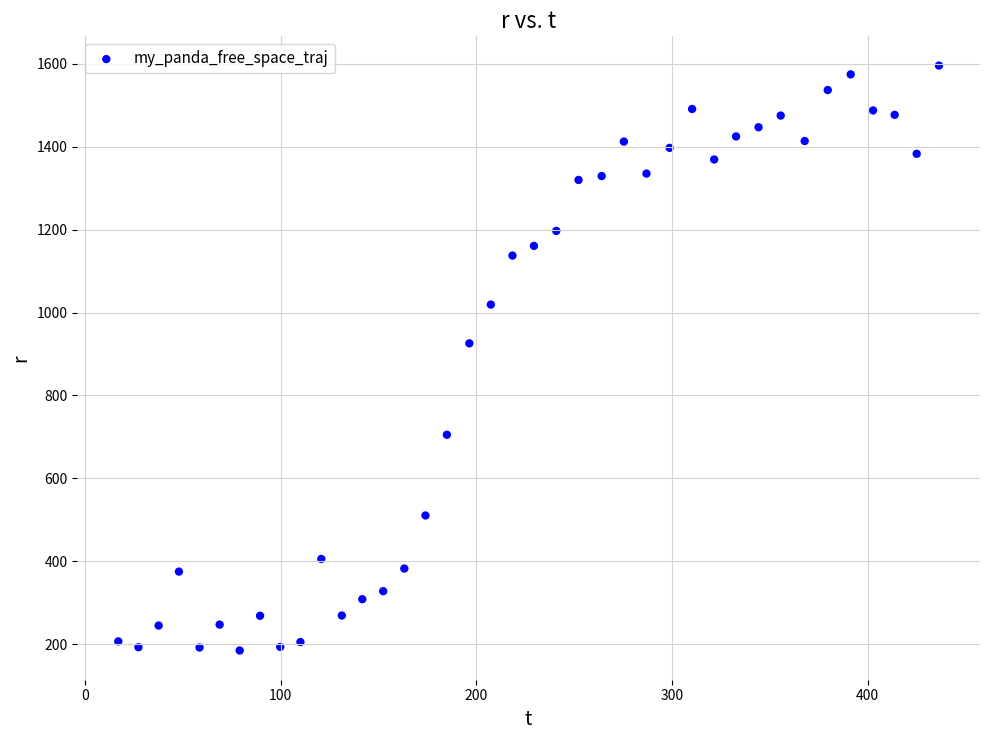

What is the range of X values (max minus min)?

419.5